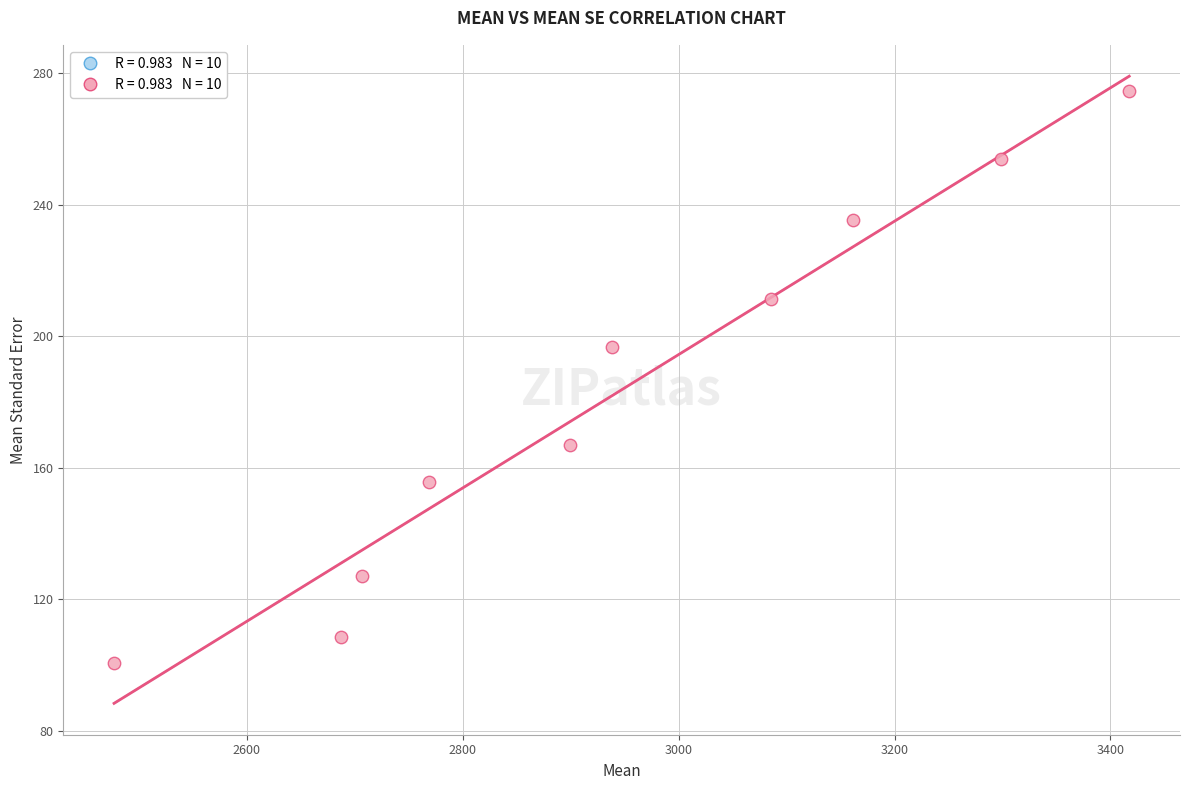

What Y value in the scatter plot is closest to 187?

196.6